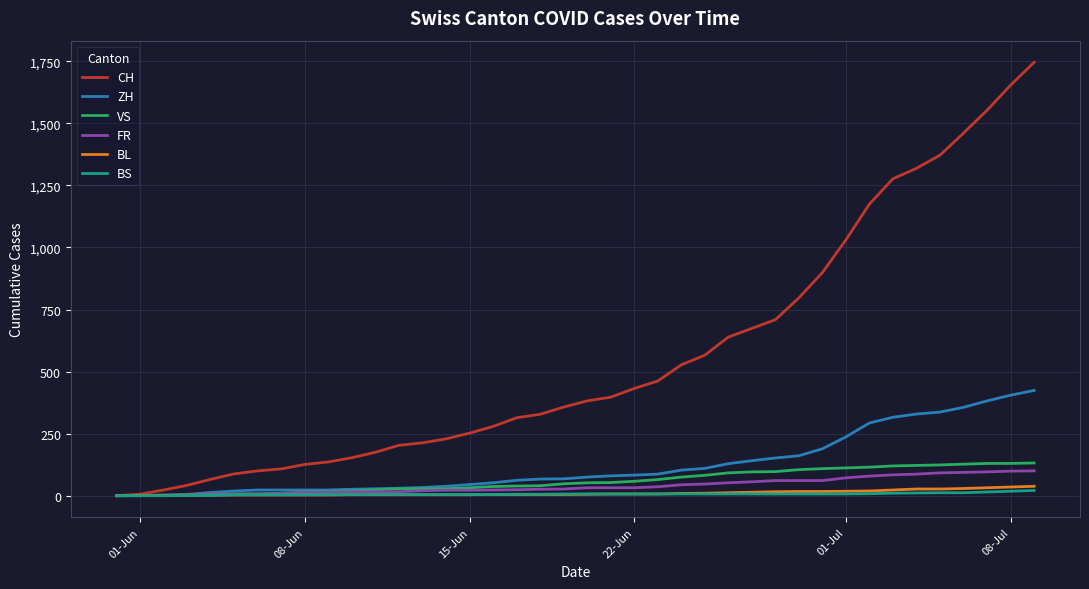

What is the maximum value shown in the chart?

1746